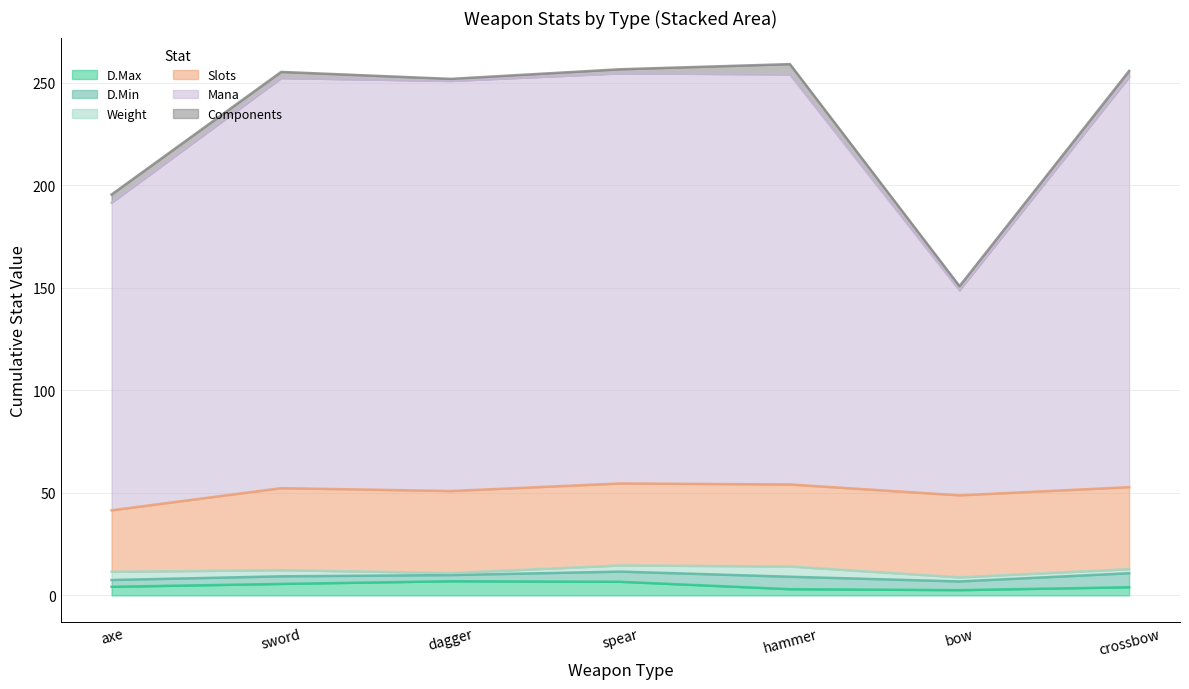

Is the value of D.Min at dagger greater than the value of Weight at crossbow?

Yes